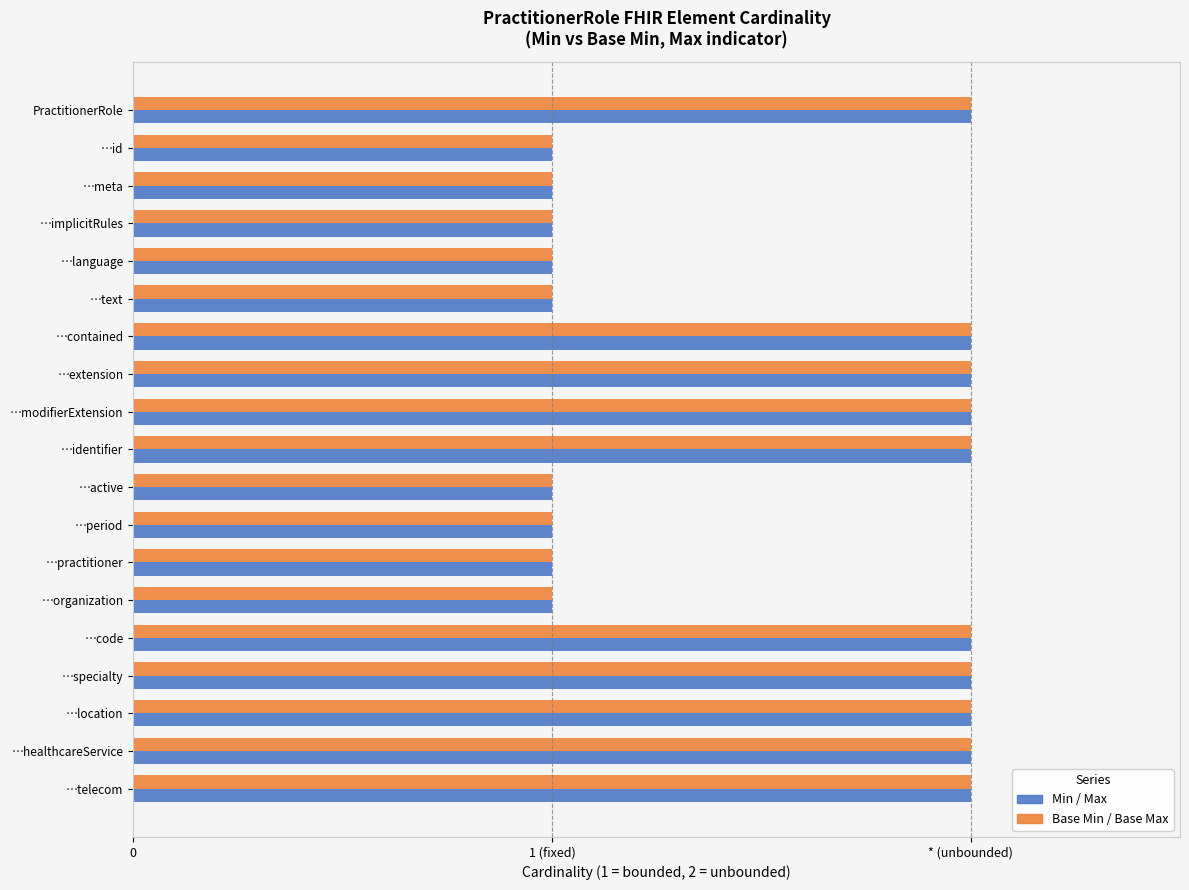

What are all the series names shown in the legend?

Min / Max, Base Min / Base Max